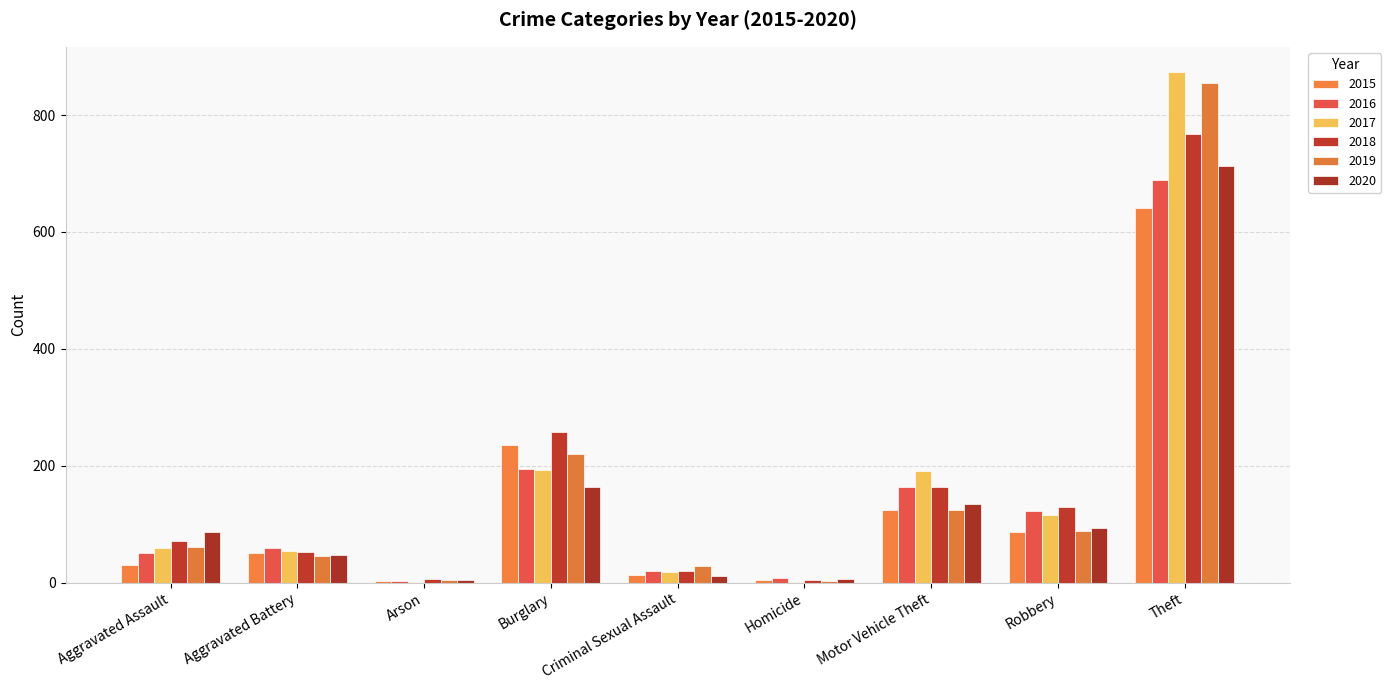

Rank the categories by 2019 value from lowest to highest.

Homicide, Arson, Criminal Sexual Assault, Aggravated Battery, Aggravated Assault, Robbery, Motor Vehicle Theft, Burglary, Theft